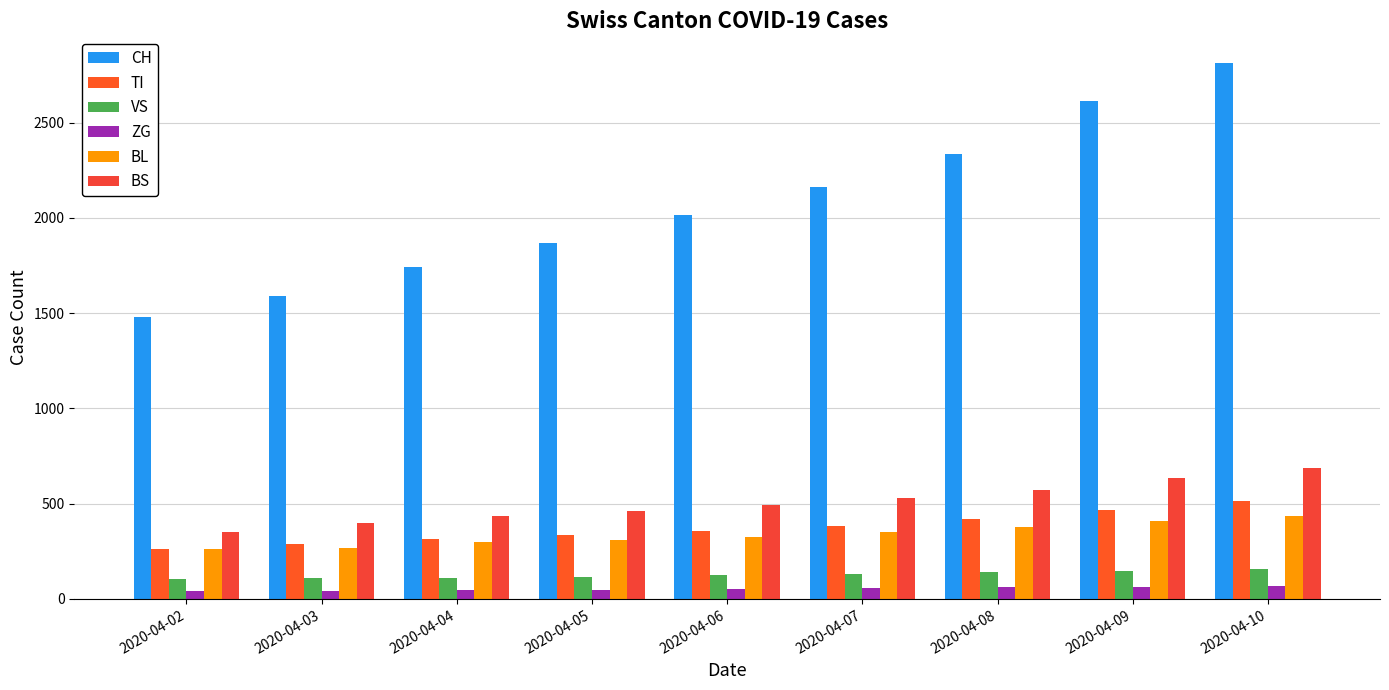

At how many categories does at least one series exceed 2669?

1